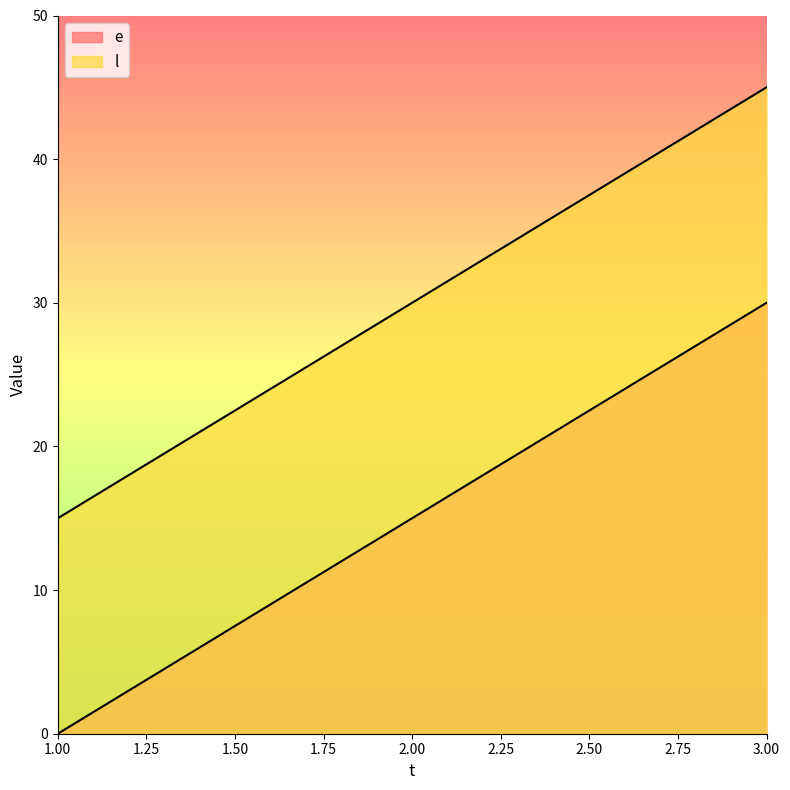

What is the value of the l point at the 2nd from the left?

30